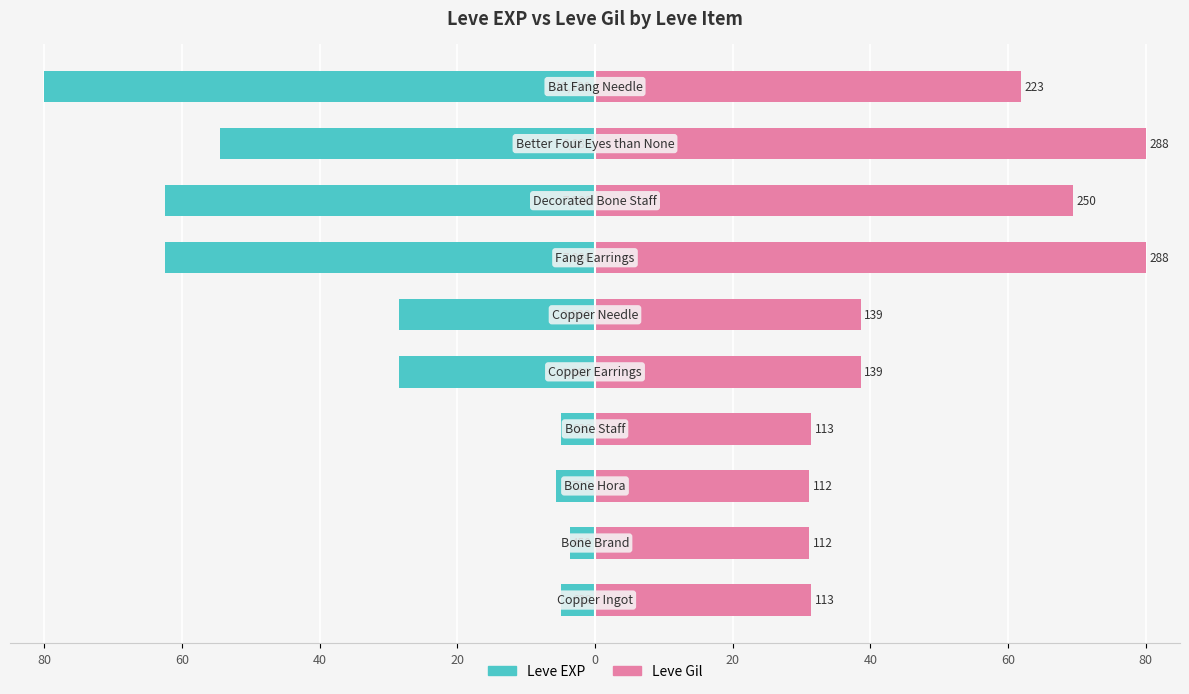

Which series has the largest range (max minus min)?

Leve EXP